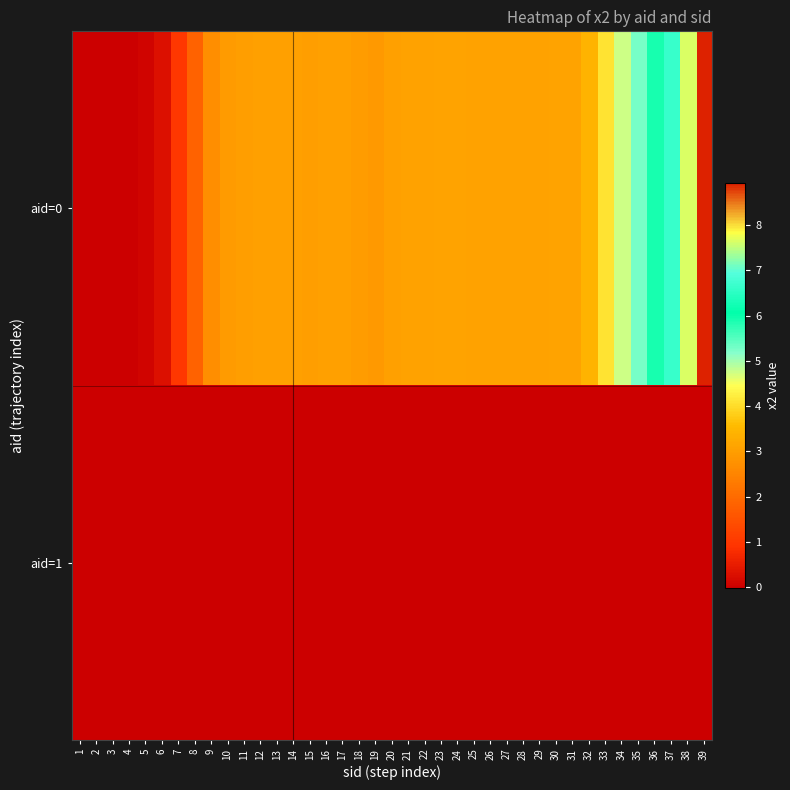

How many categories are shown in the chart?

39